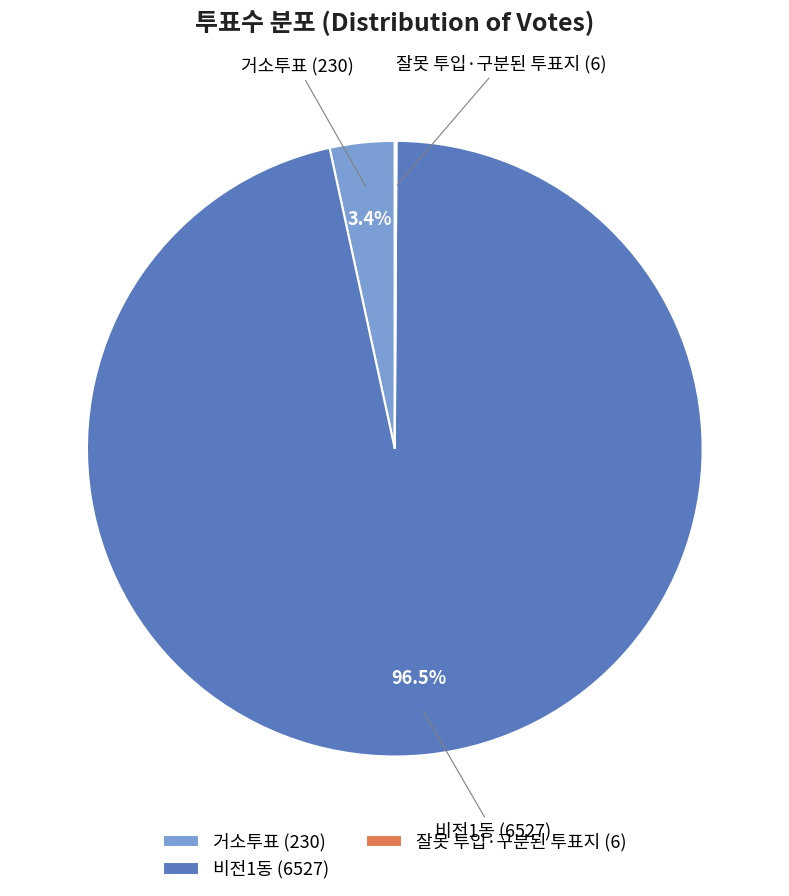

Is the sum of 비전1동 (6527) and 거소투표 (230) greater than half?

Yes